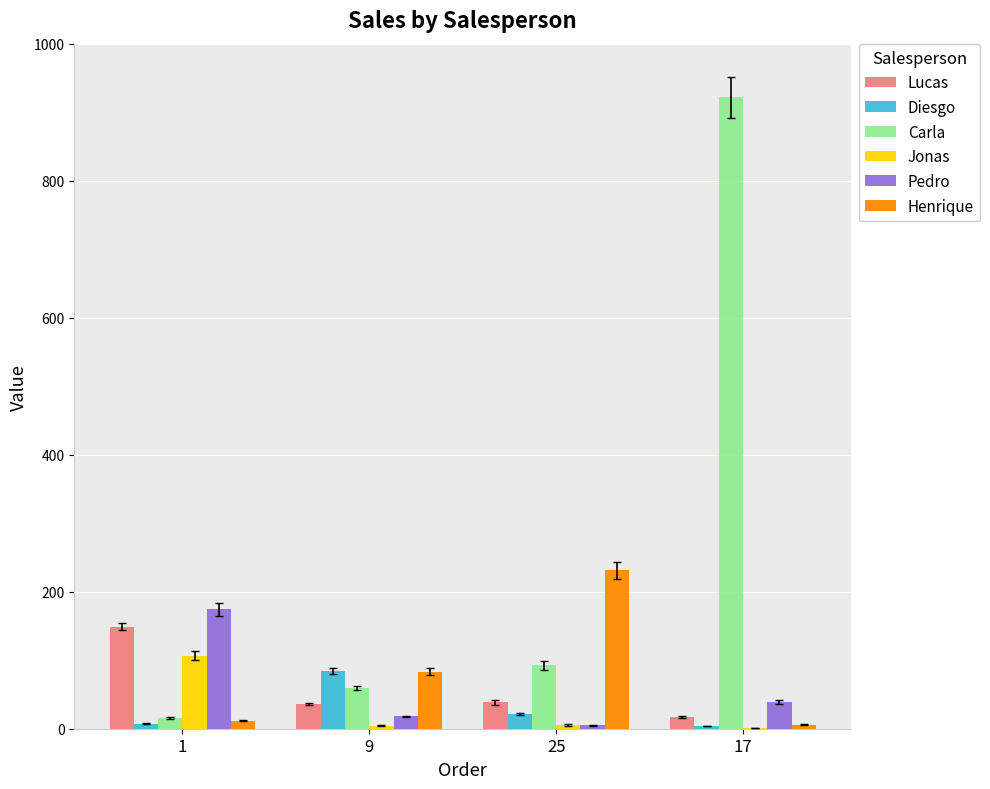

What is the greatest value displayed?

921.6